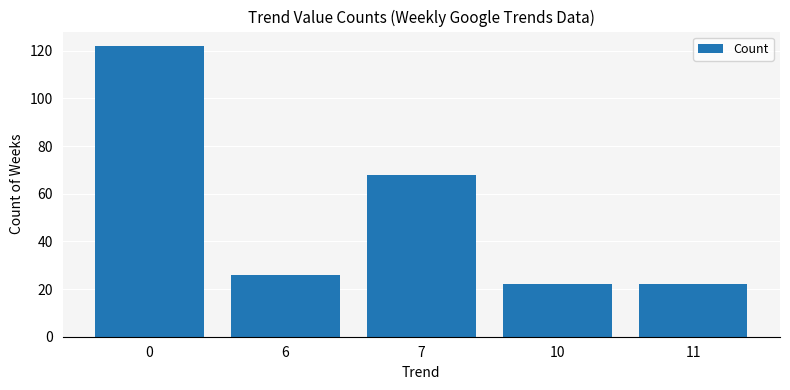

Between 6 and 10, which is larger?

6